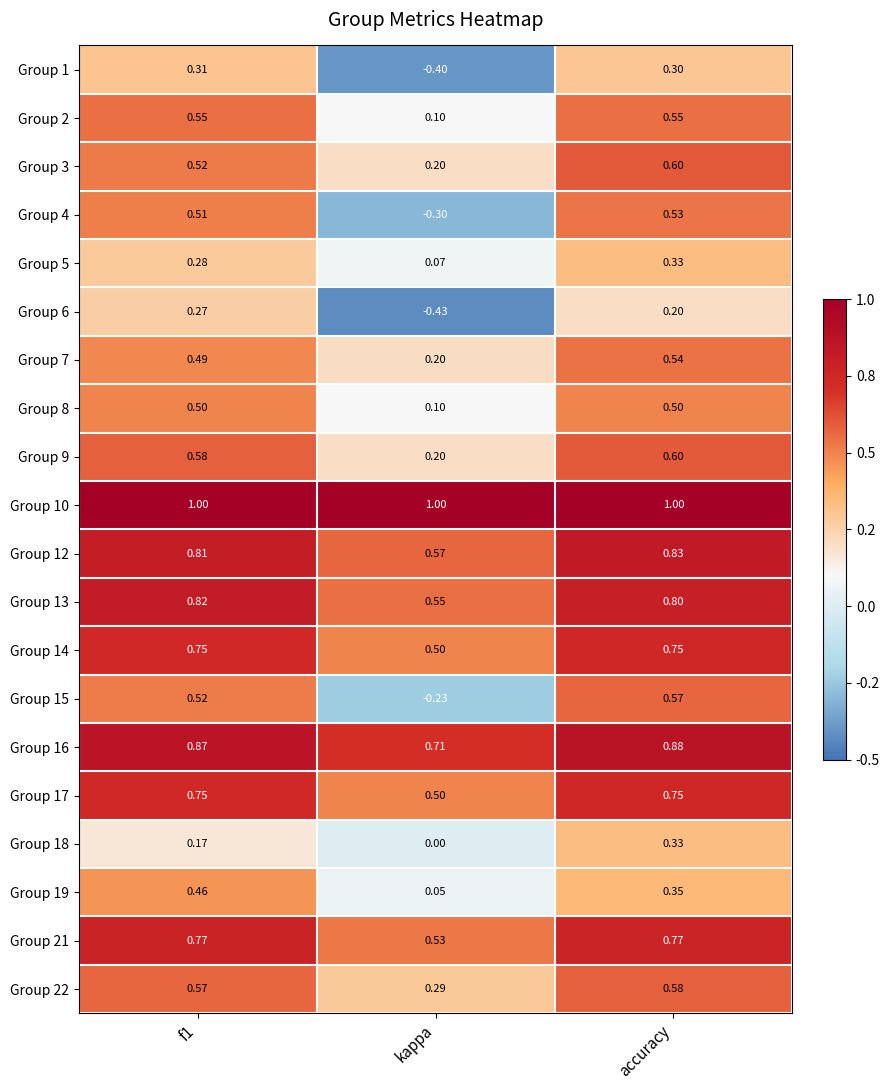

Is the value of Group 19 at f1 greater than the value of Group 16 at kappa?

No